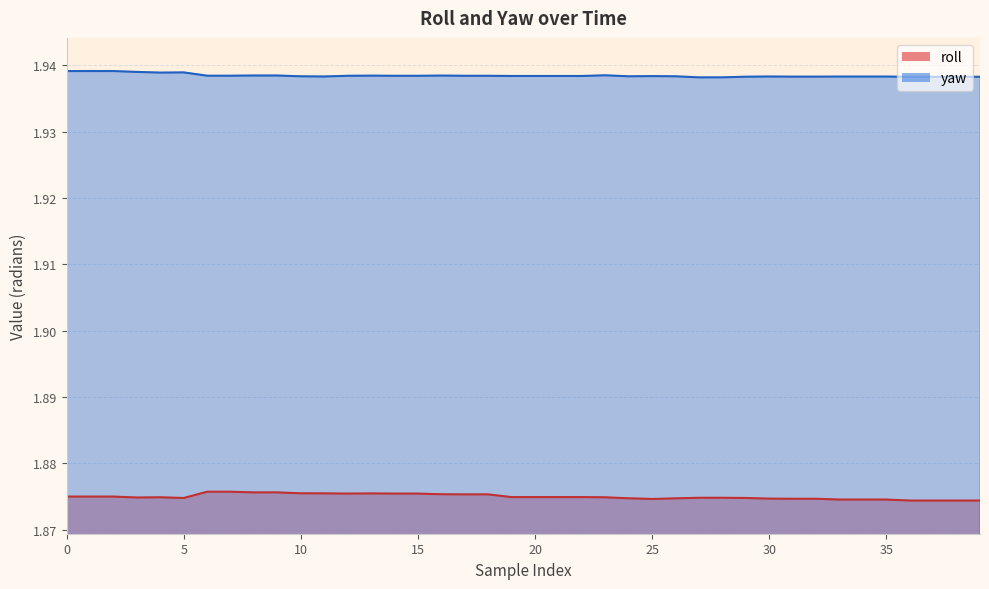

What are all the series names shown in the legend?

roll, yaw